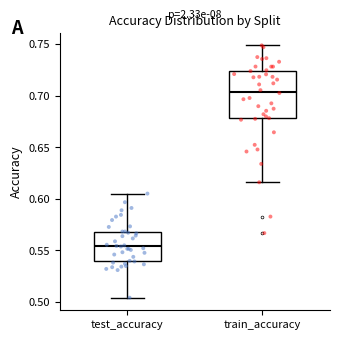

Where does the upper whisker of the box for test_accuracy end on the y-axis? The values are not printed on the chart, so give them approximately, as read against the axis.

0.605